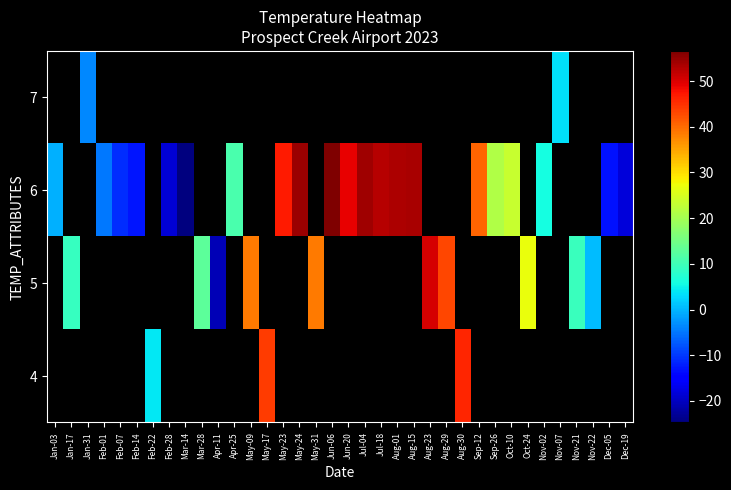

Between Apr-25 and Jul-18, which is larger?

Jul-18